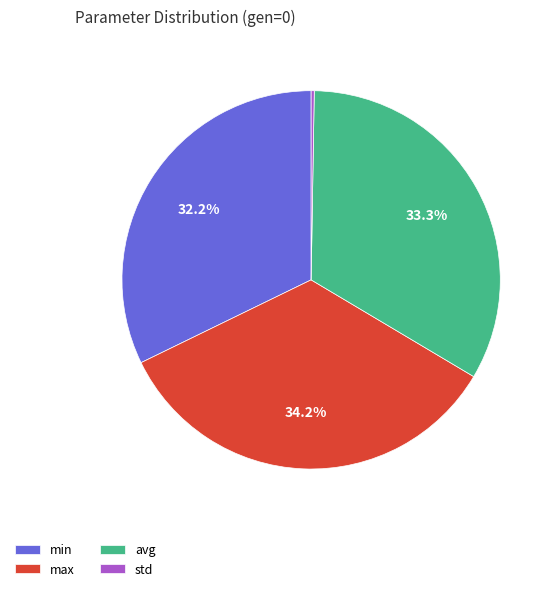

Between min and max, which is larger?

max